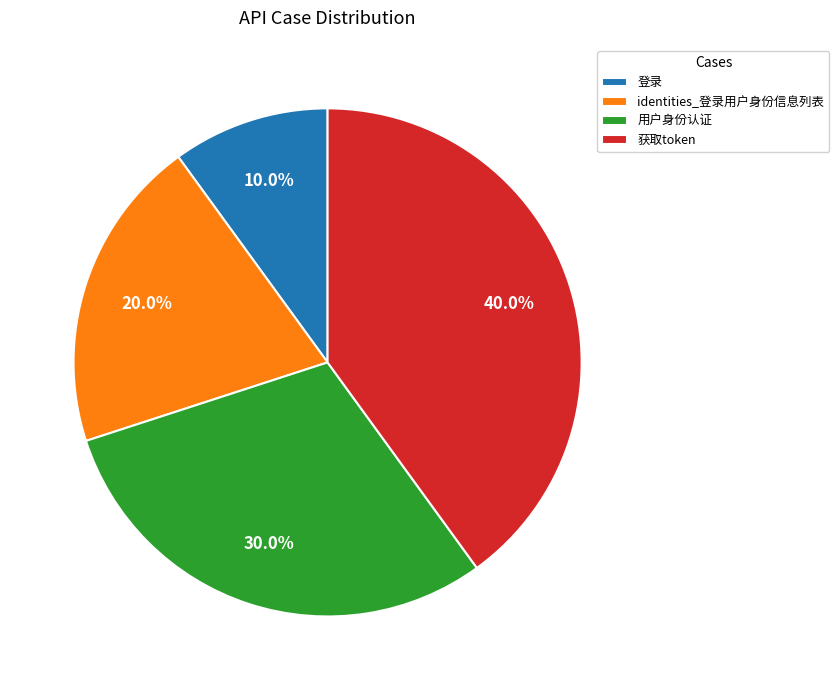

To the nearest percent, what portion does 获取token represent?

40%